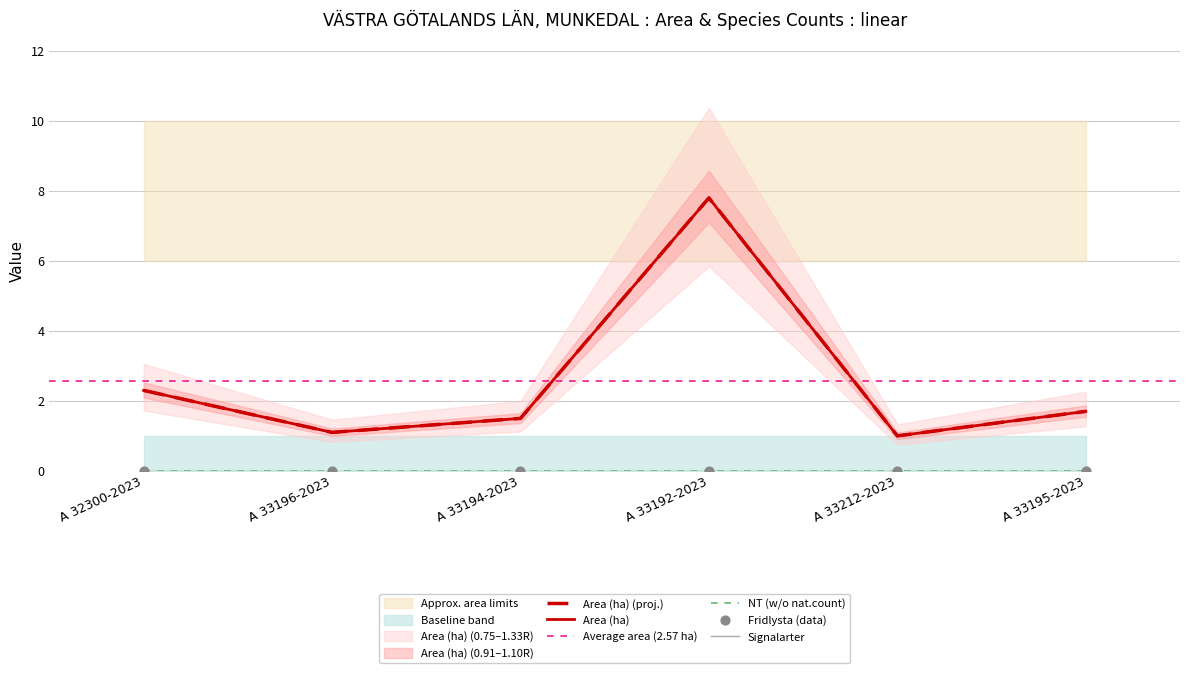

At how many categories does at least one series exceed 1?

5